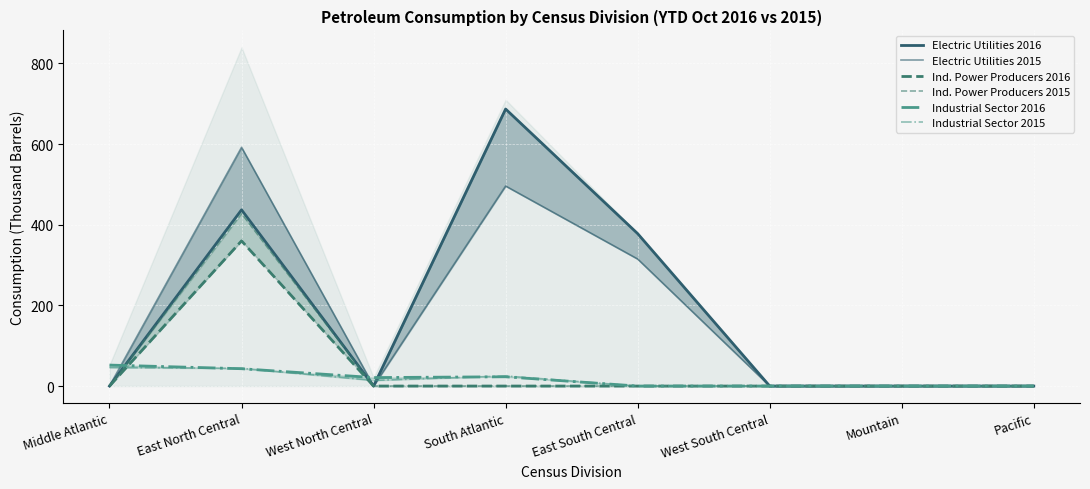

At which category is the sum across all series the highest?

East North Central